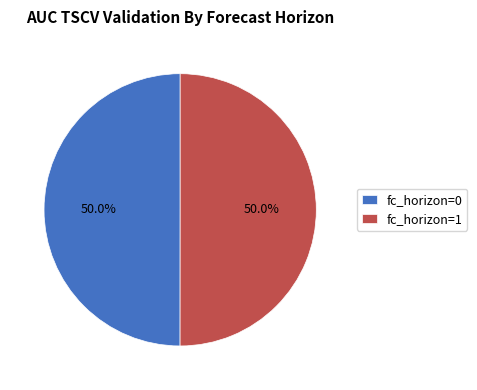

To the nearest percent, what portion does fc_horizon=0 represent?

50%